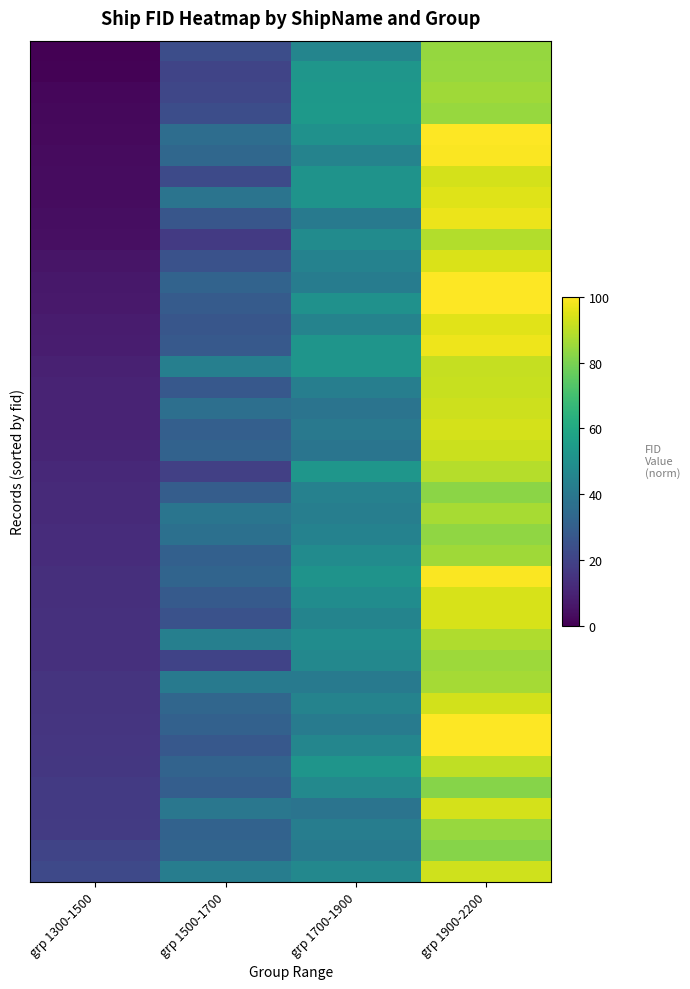

At which category is the sum across all series the highest?

grp 1900-2200